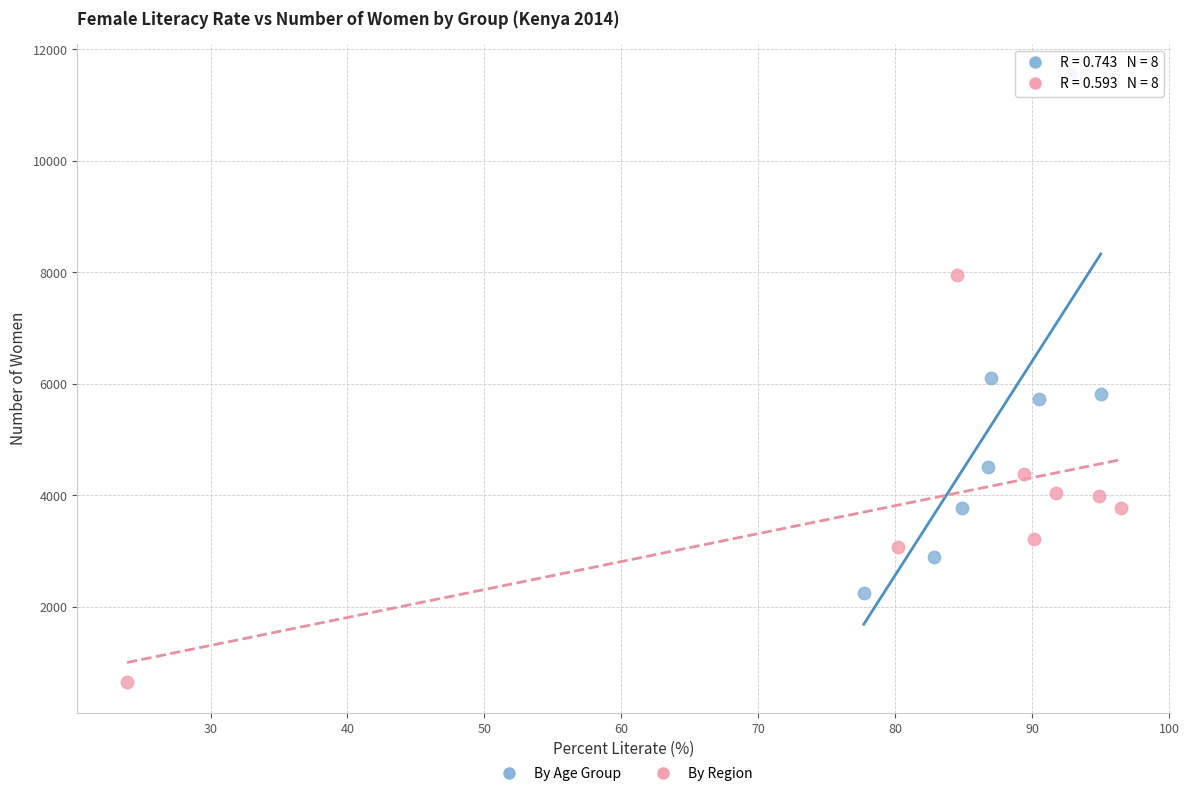

Which series contains the lowest Y value?

By Region